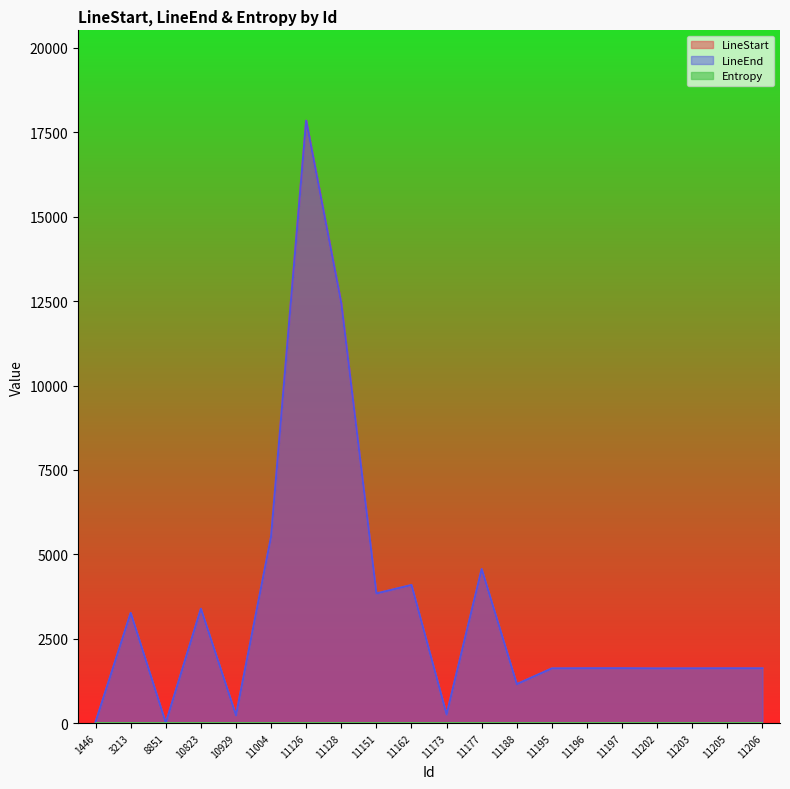

Does the chart display data point markers on the line(s)?

No